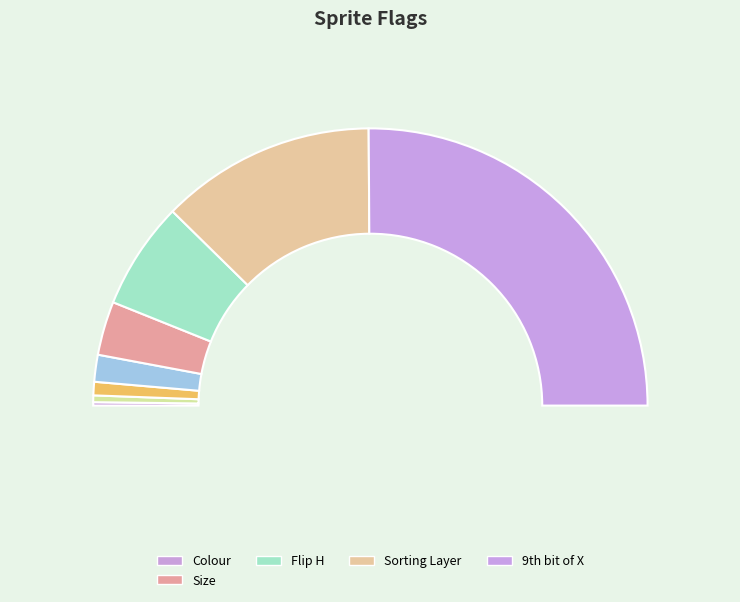

To the nearest percent, what is the combined percentage of Colour and Colour?

1%